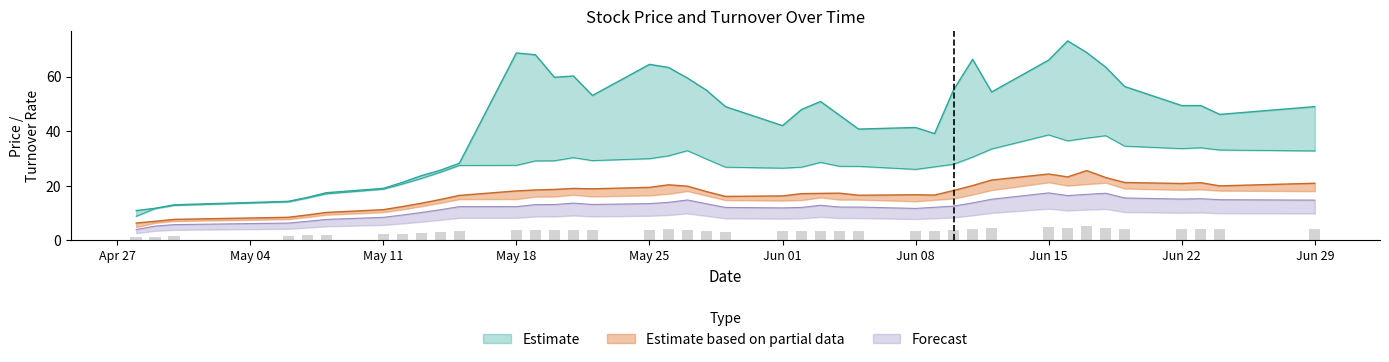

How many data points in 收盘 are less than 18?

20